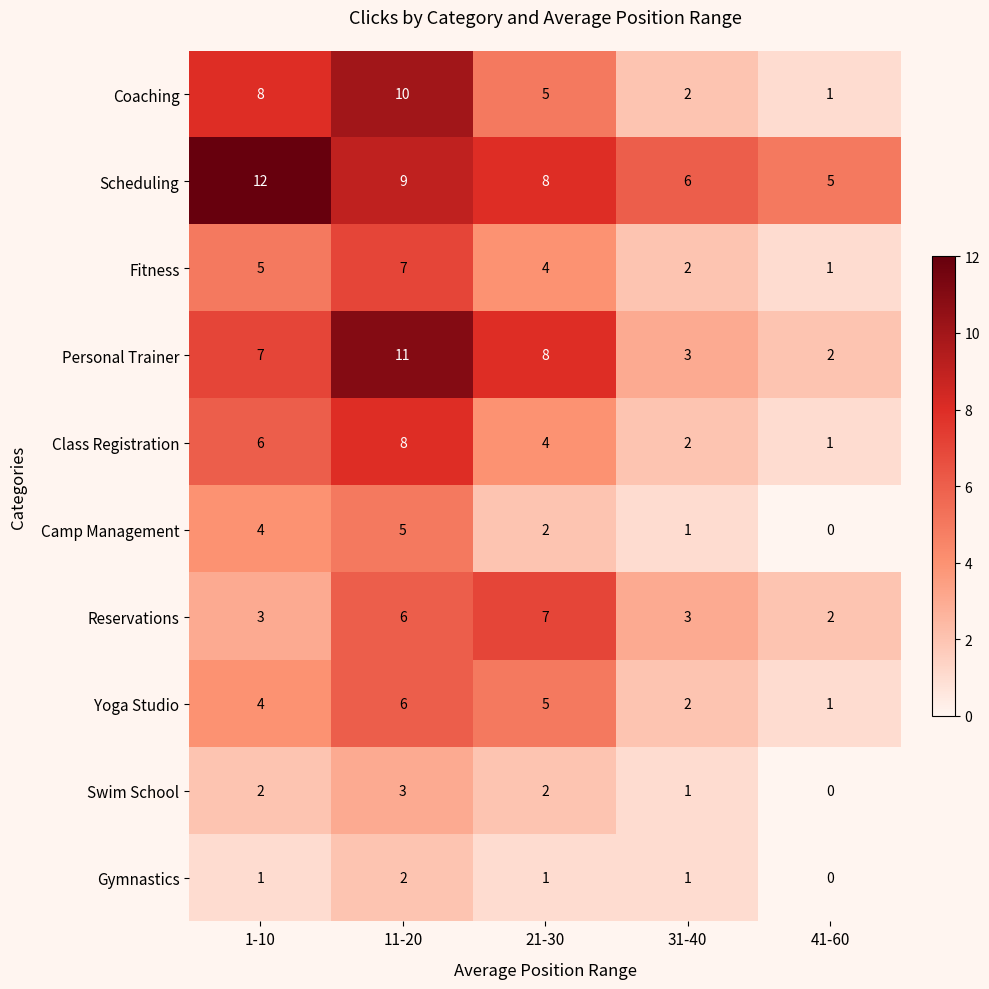

Is the value of Class Registration at 21-30 greater than the value of Gymnastics at 1-10?

Yes